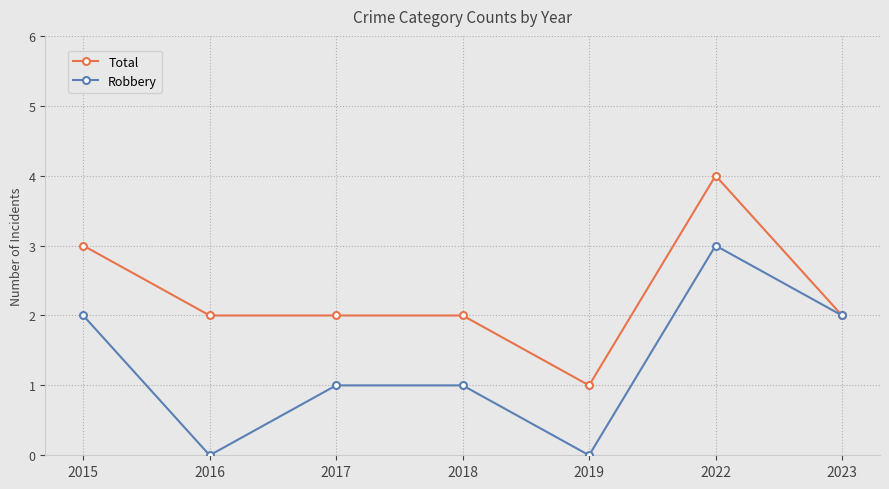

True or false: Robbery has more than 0 interior local peaks.

True